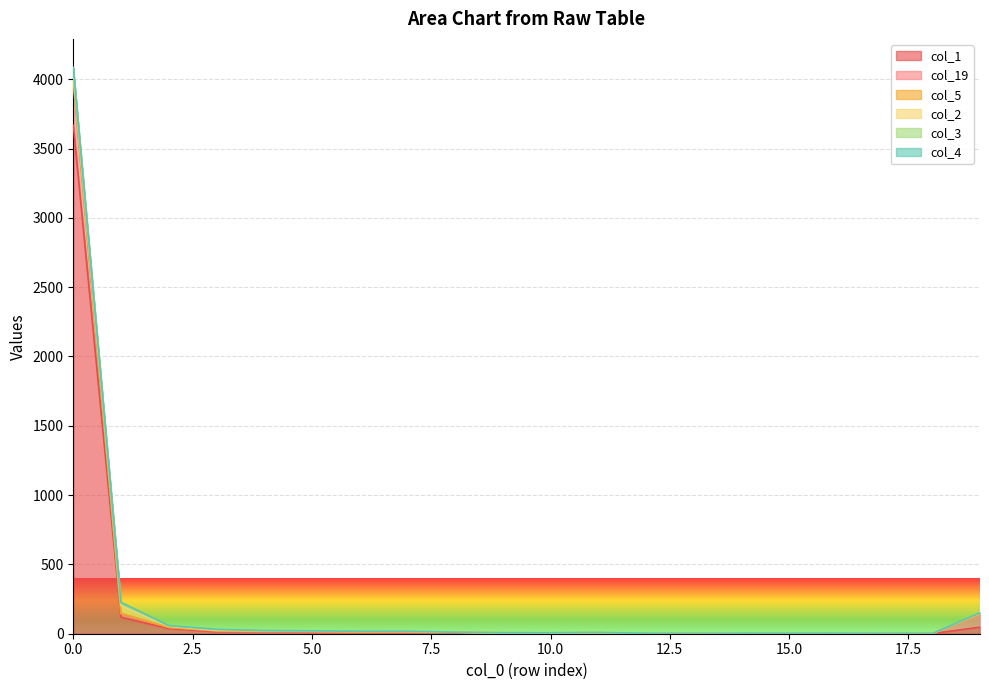

Where is the first local maximum for col_19?

8